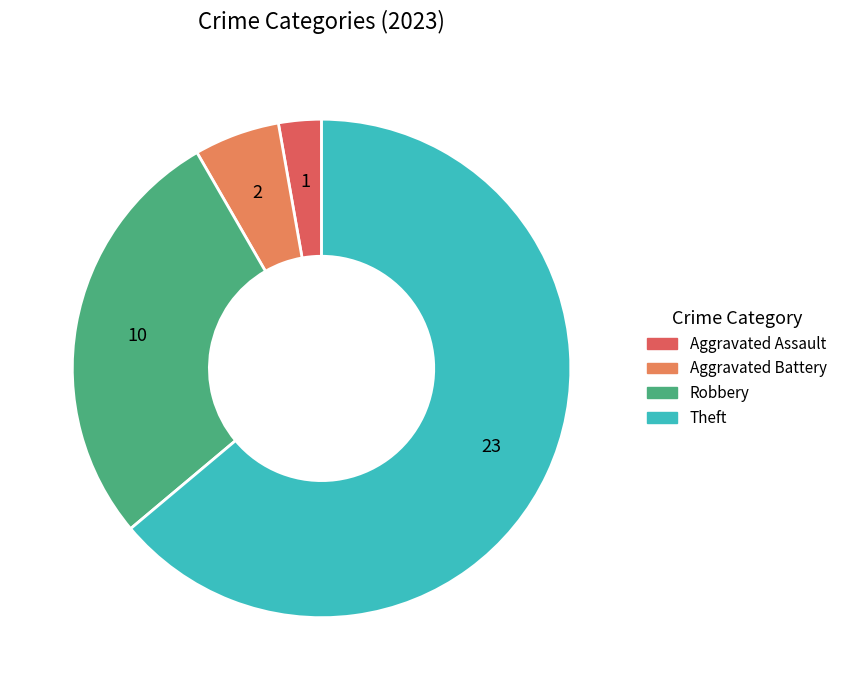

Does any single category account for the majority?

Yes